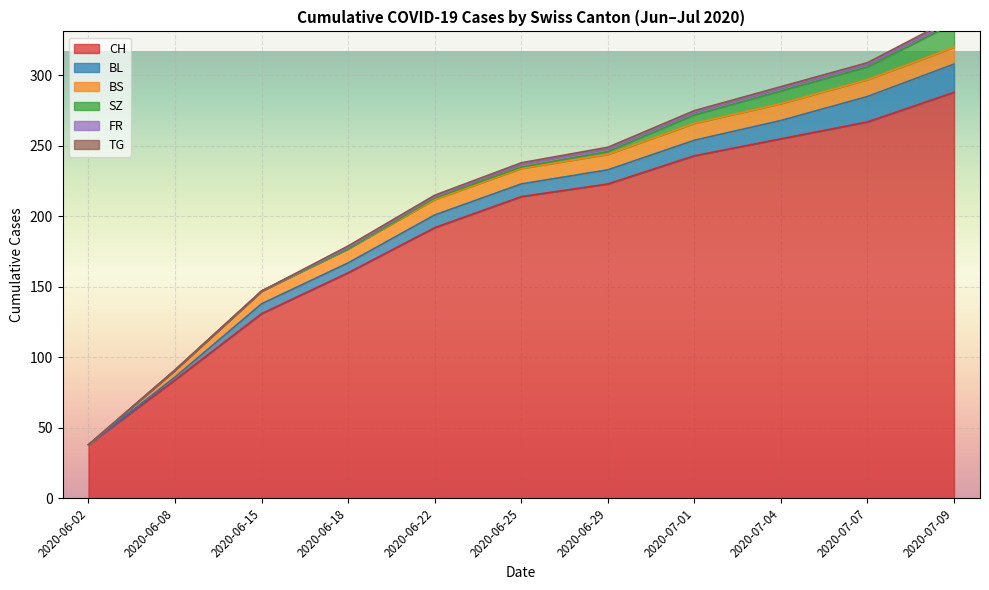

What is the sum of all CH values?

2095